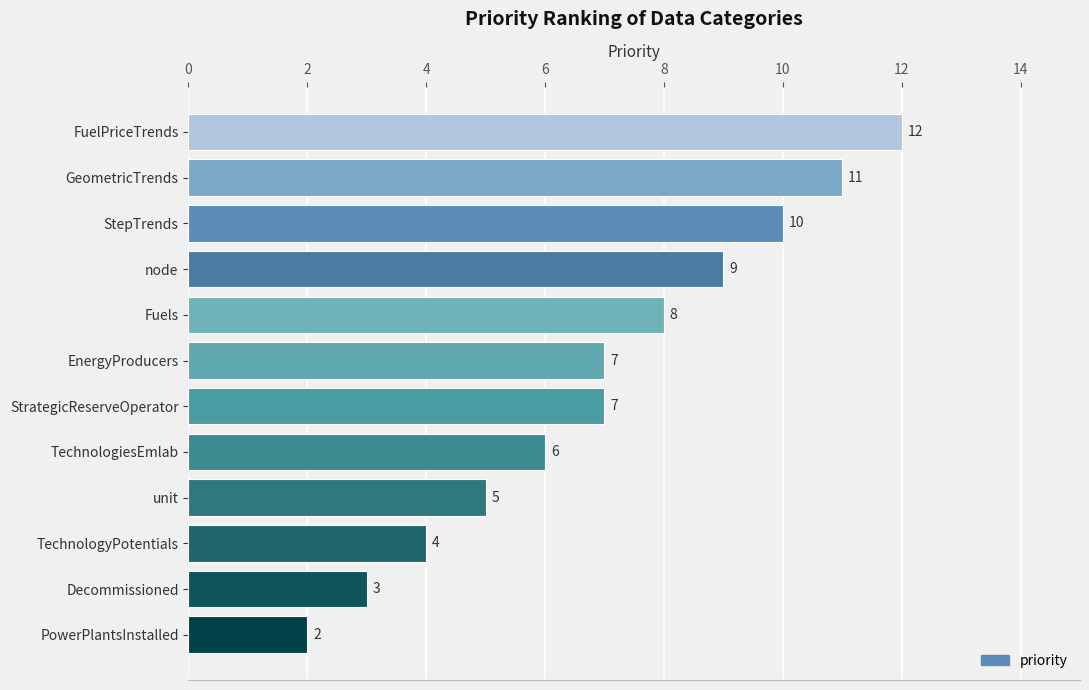

Reading top to bottom, transcribe all the data shown in this chart.

12	11	10	9	8	7	7	6	5	4	3	2